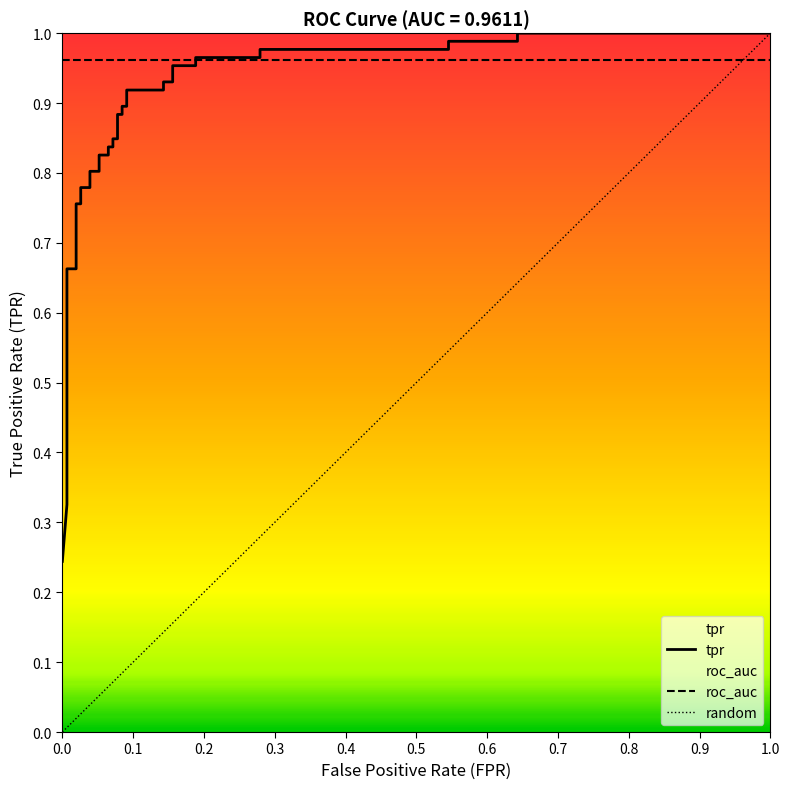

True or false: the data shows 0.4 at 37.

False